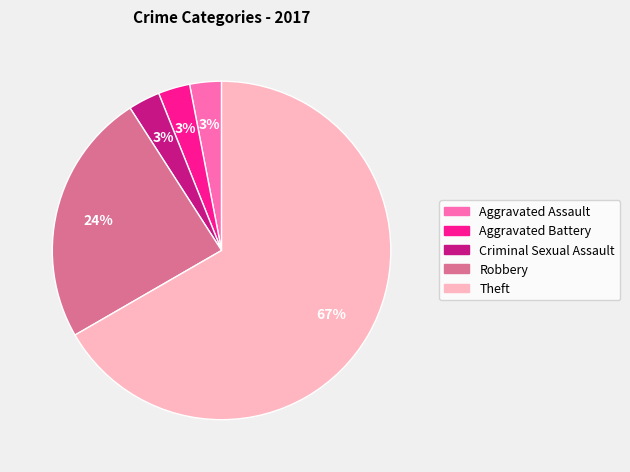

Which slice represents more than half of the pie?

Theft